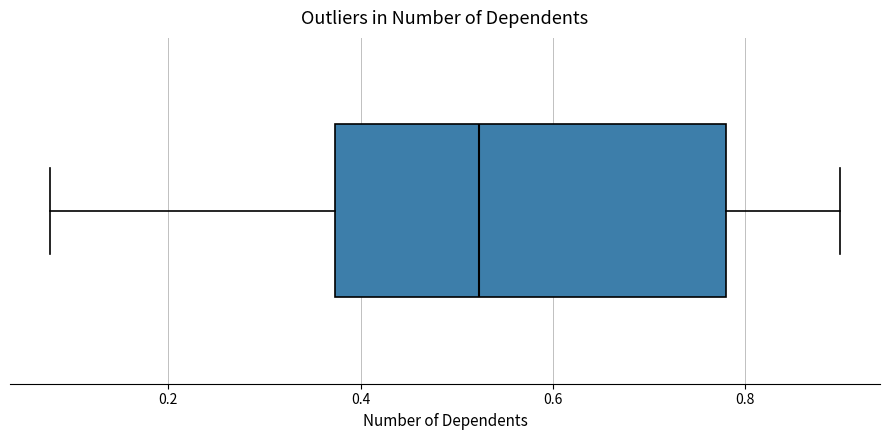

Read this box plot against the x-axis: the position of the median line, the range covered by the box, and the ends of both whiskers. The values are not printed on the chart, so give them approximately, as read against the axis.

median 0.52, box 0.38 to 0.78, whiskers 0.08 to 0.90